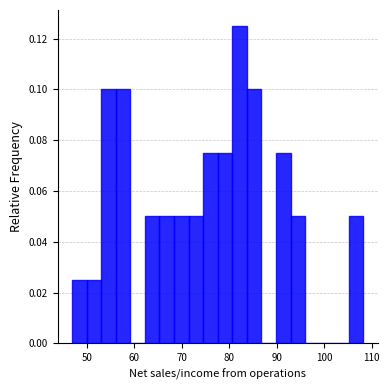

Read against the x-axis, roughly where is the centre of the tallest bar?

82